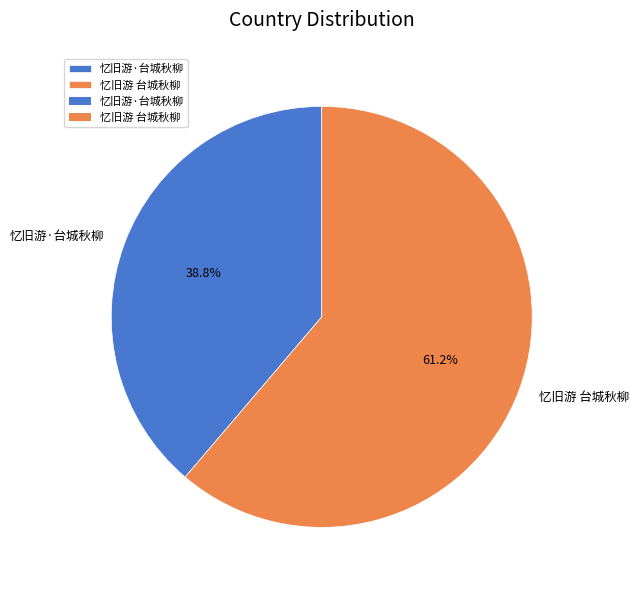

What portion of the pie excludes 忆旧游 台城秋柳?

38.8%